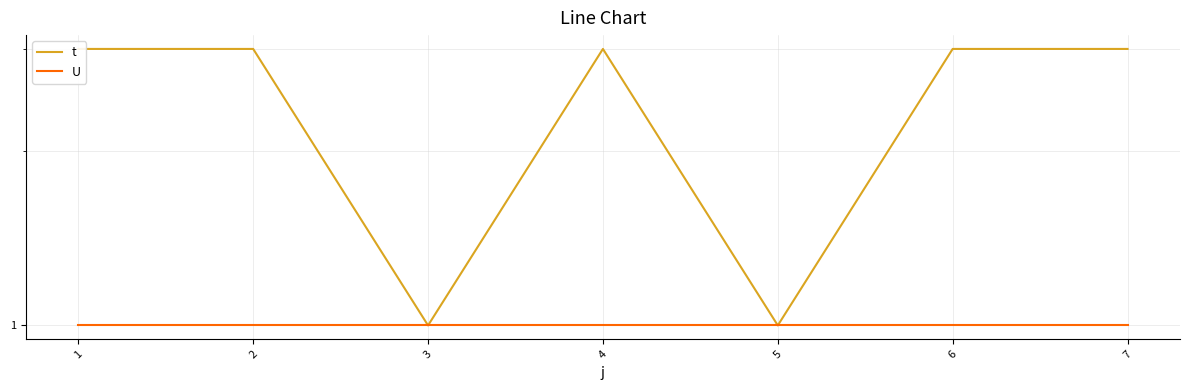

What is the sum of the U values at 3 and 1?

2